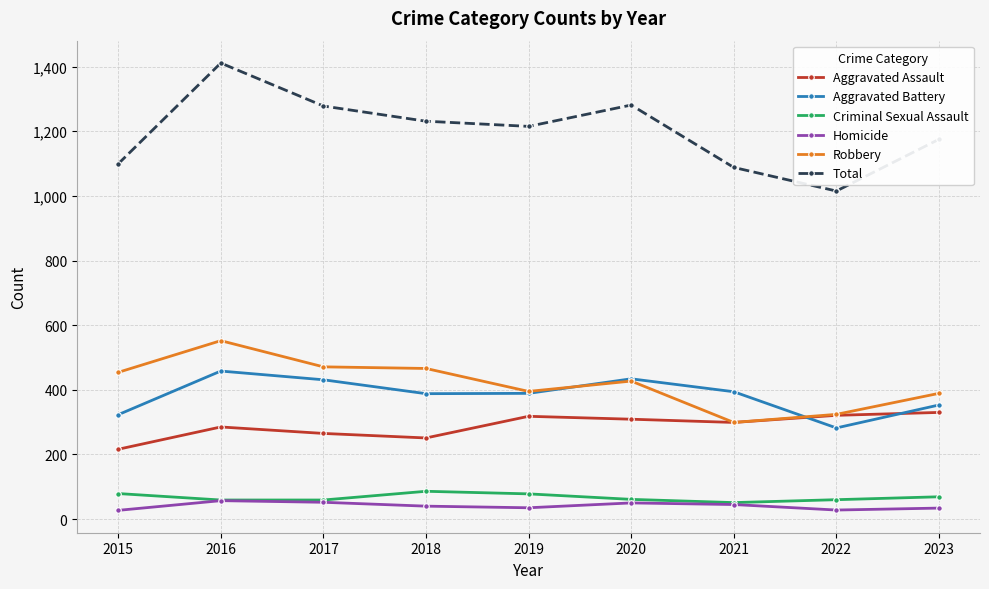

What is the difference between the highest and lowest values at 2019?

1180